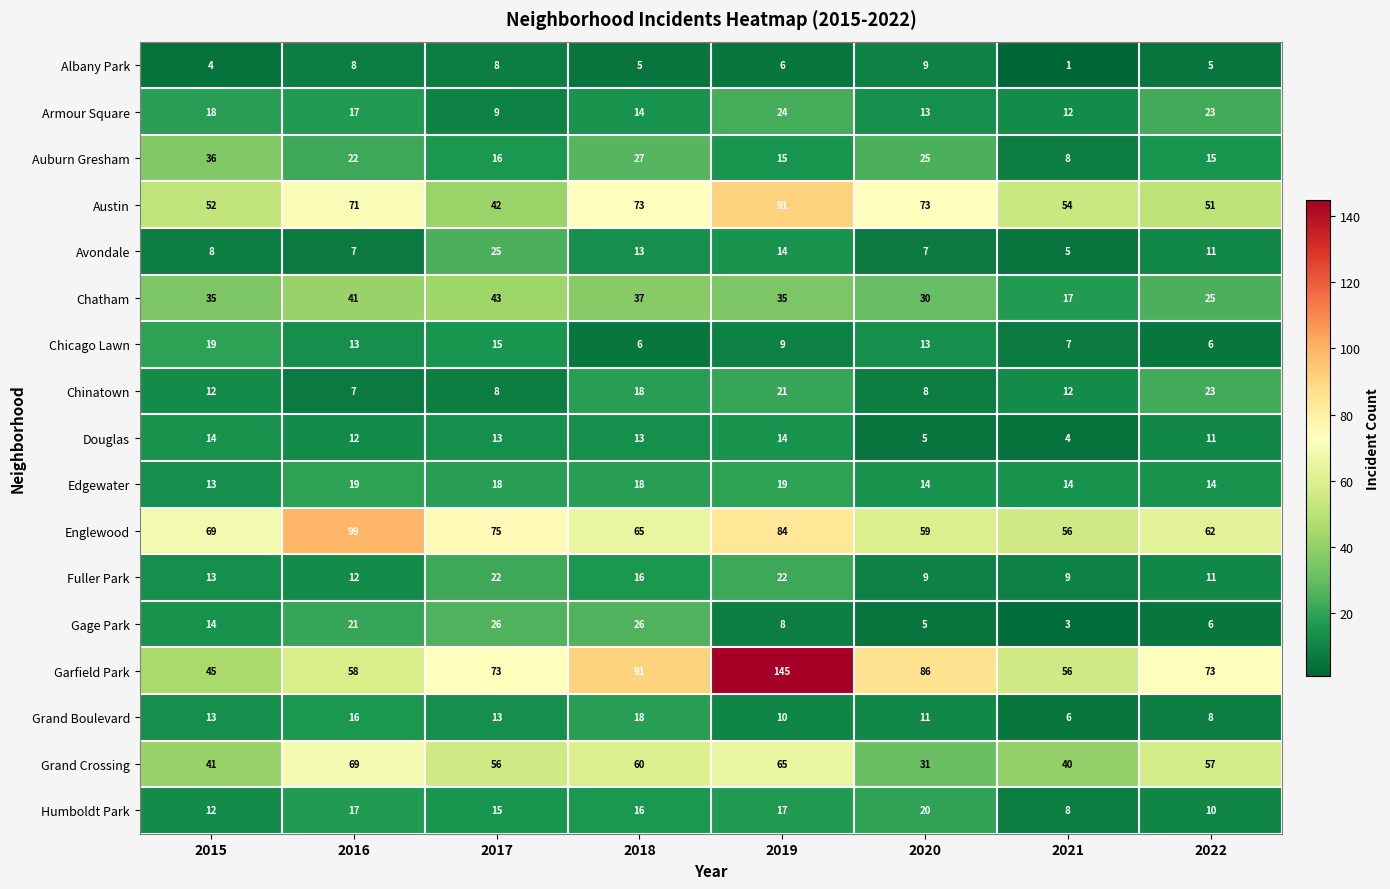

At which label does Grand Boulevard reach its minimum?

2021